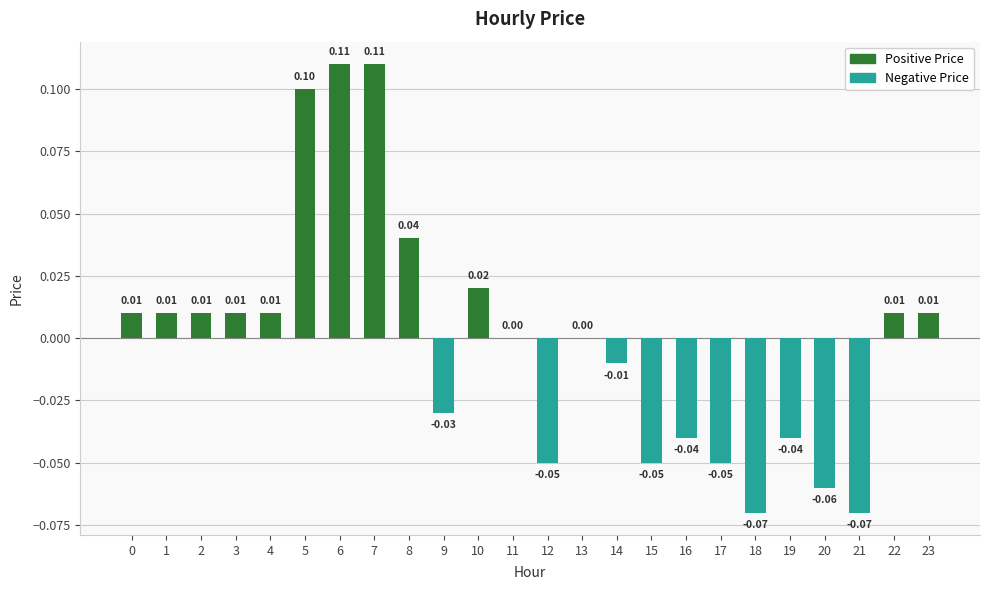

Between 8 and 3, which is larger?

8